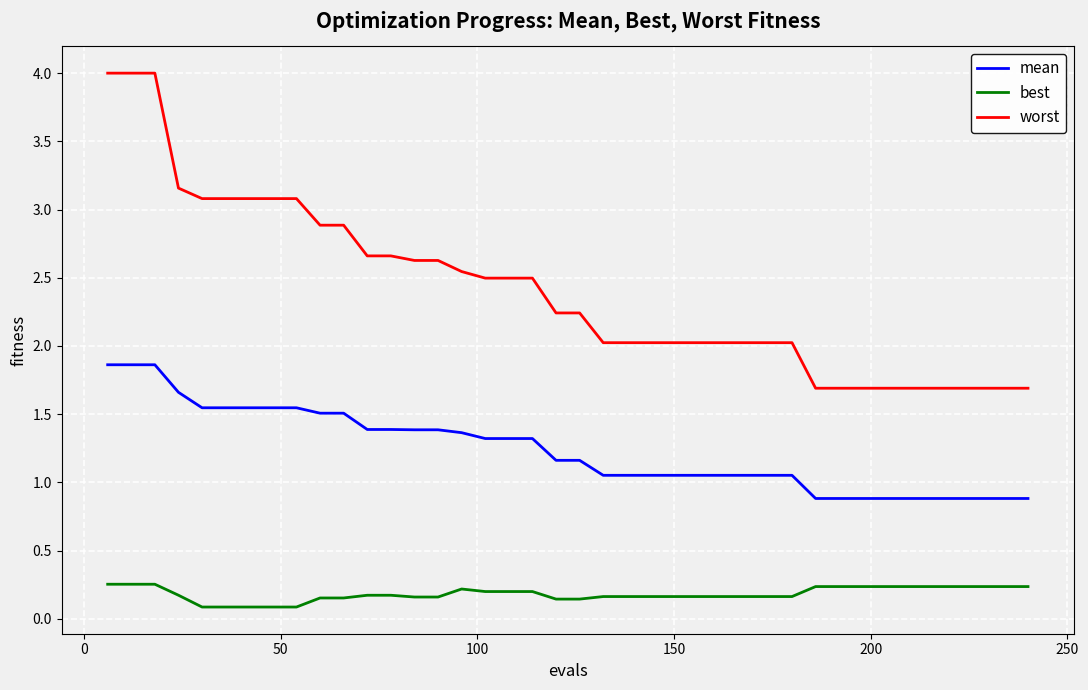

What is the difference between the maximum and minimum values in the worst series?

2.3